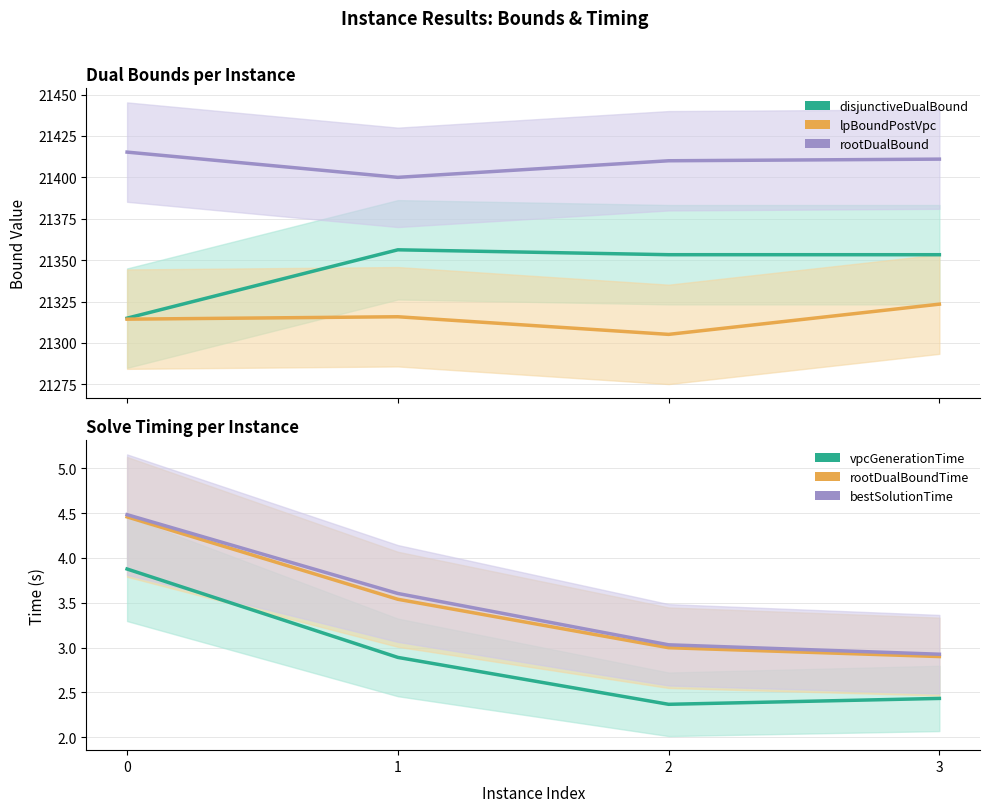

What is the difference between the disjunctiveDualBound values at 0 and 2?

38.3